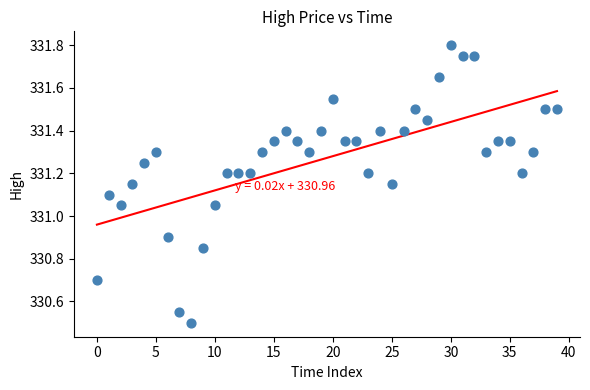

What is the range of Y values (max minus min)?

1.3